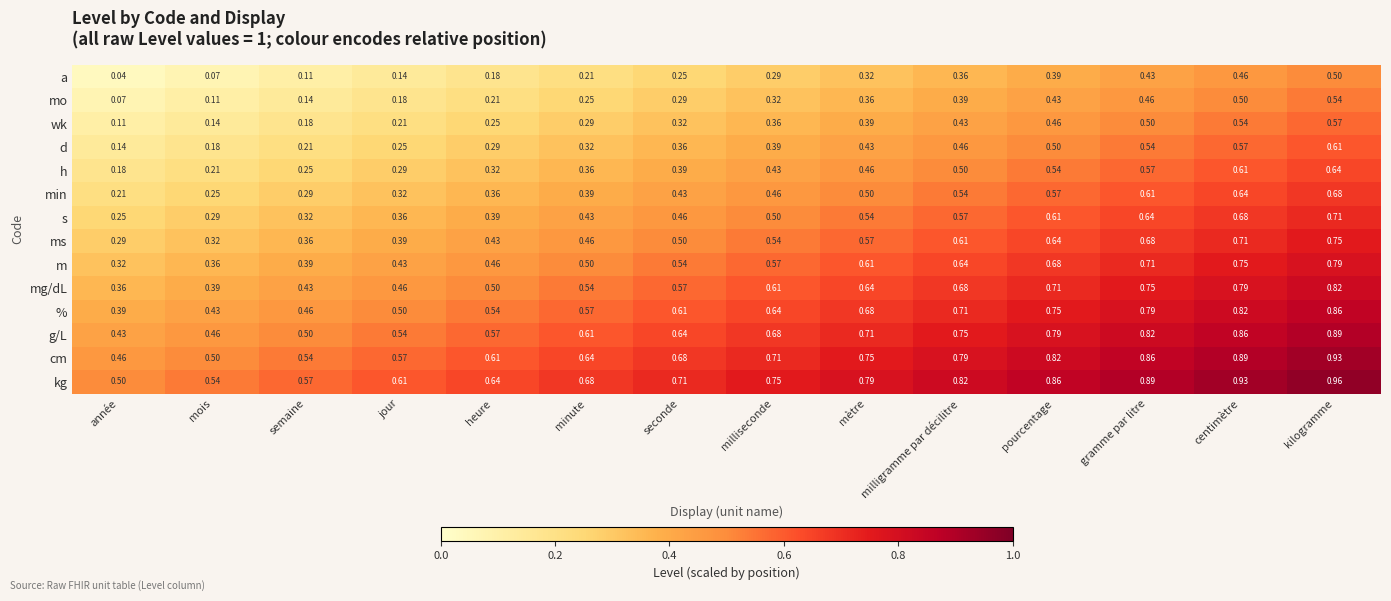

Is the value of min at mois greater than the value of h at milliseconde?

No